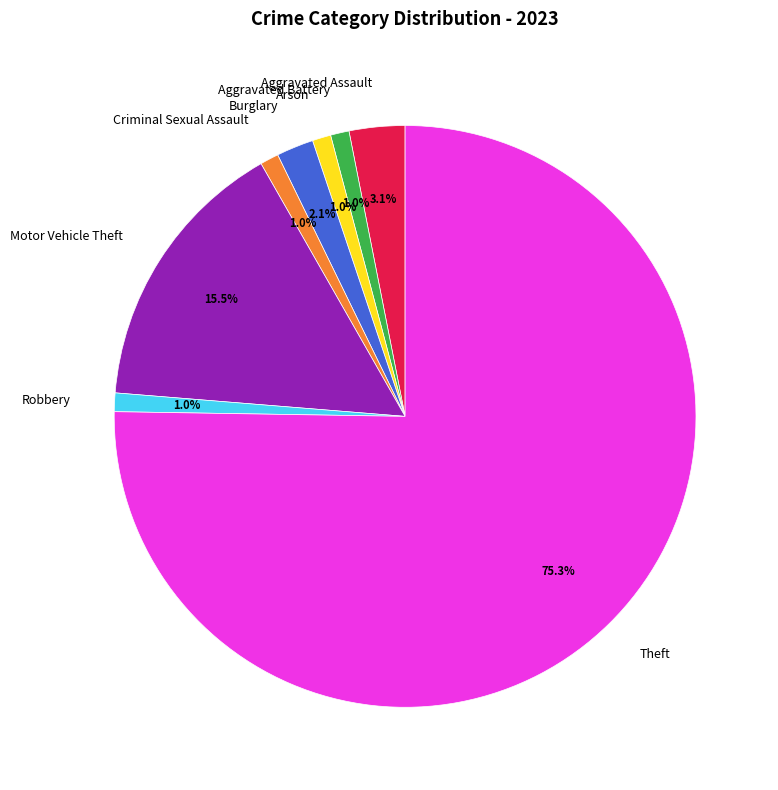

Which has a higher value, Aggravated Battery or Theft?

Theft